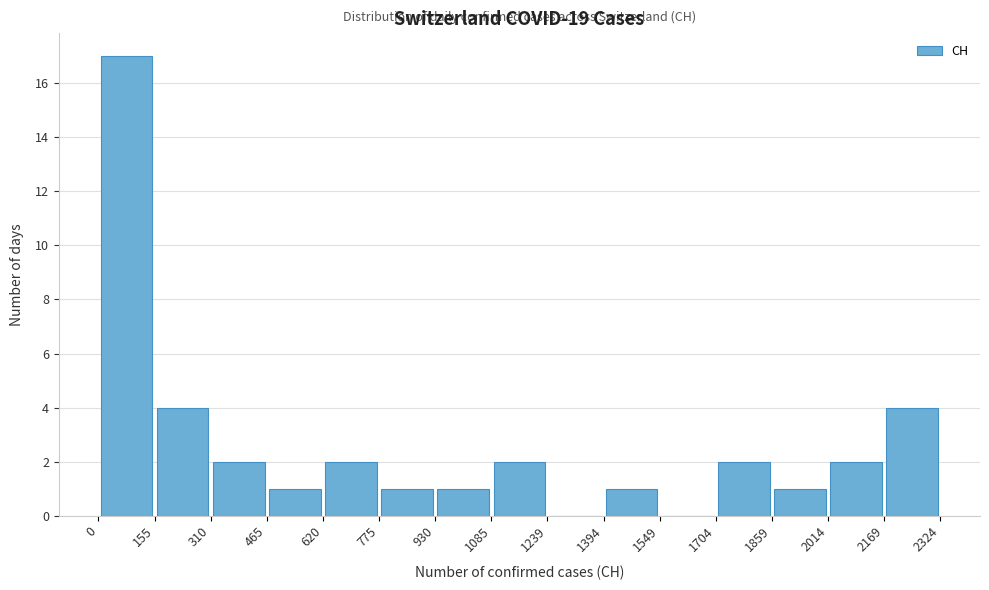

How tall is the bar that spans 2169 to 2324 on the x-axis? The values are not printed on the chart, so give them approximately, as read against the axis.

4